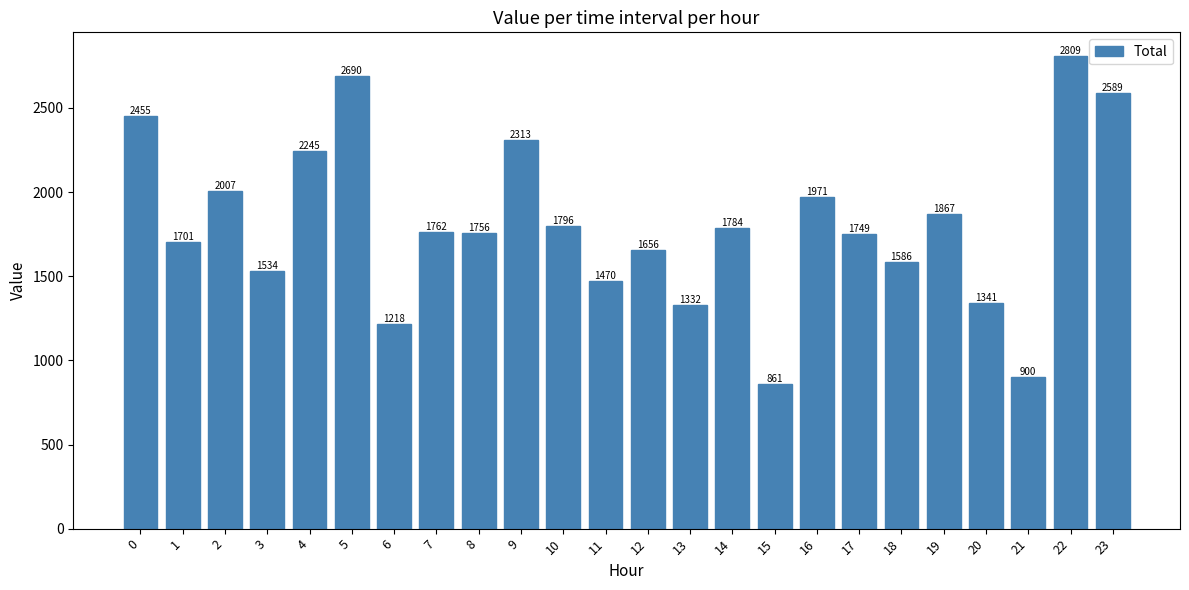

Read the value at 22.

2809.1